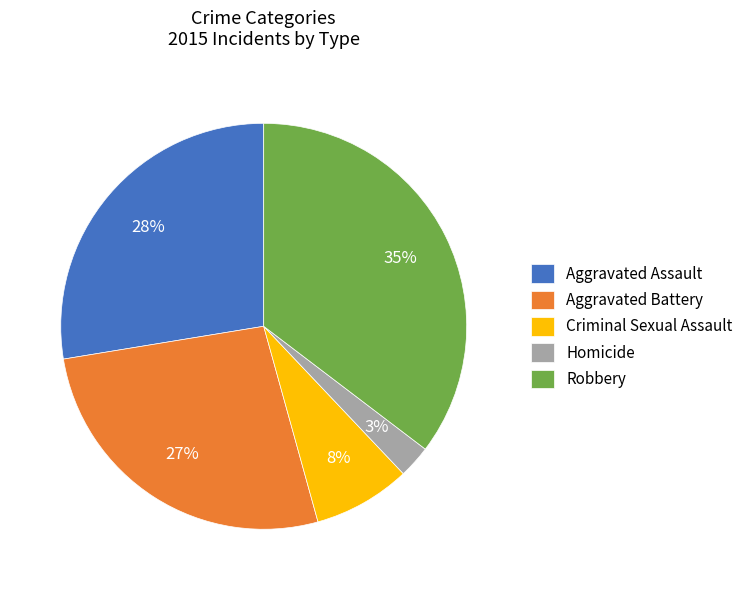

True or false: Aggravated Battery accounts for 27% of the total.

True